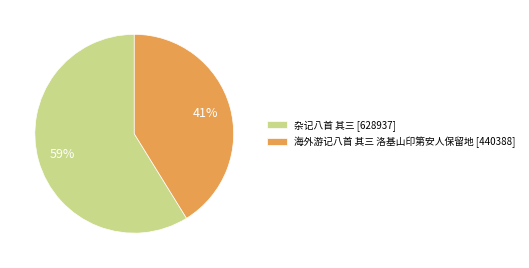

To the nearest percent, what portion does 海外游记八首 其三 洛基山印第安人保留地 represent?

41%